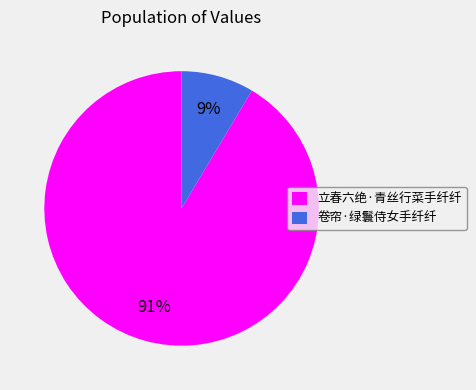

Does 立春六绝·青丝行菜手纤纤 account for over 50% of the chart?

Yes